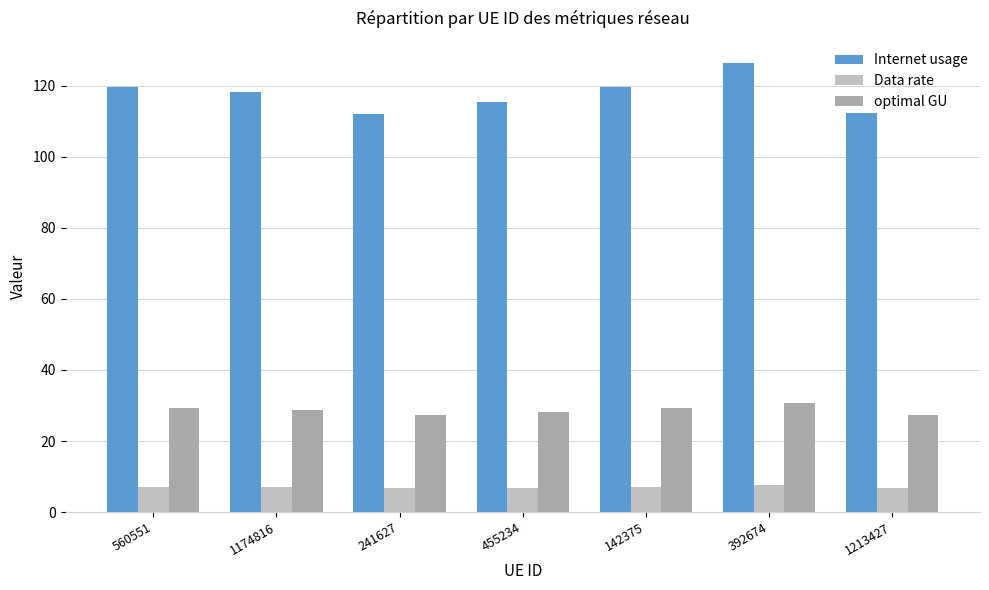

Which category has the lowest value in the optimal GU series?

241627